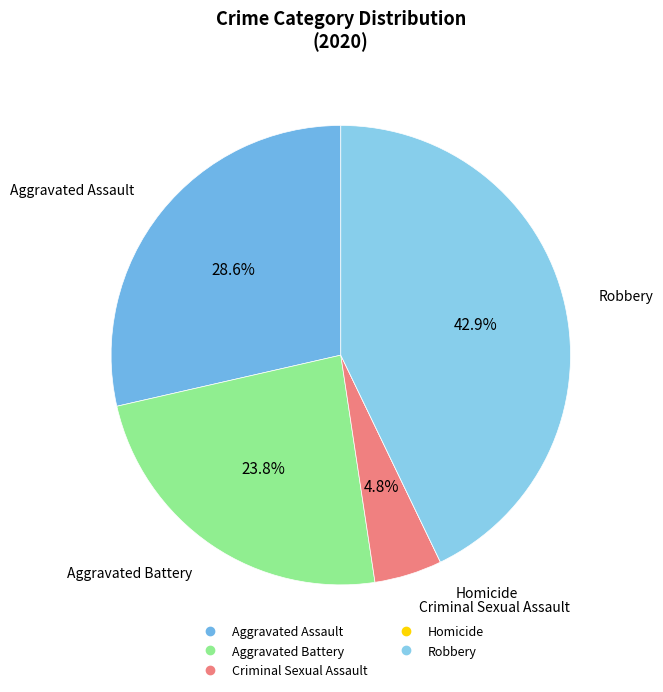

Approximately how many times larger is the value at Aggravated Battery compared to Aggravated Assault?

0.8